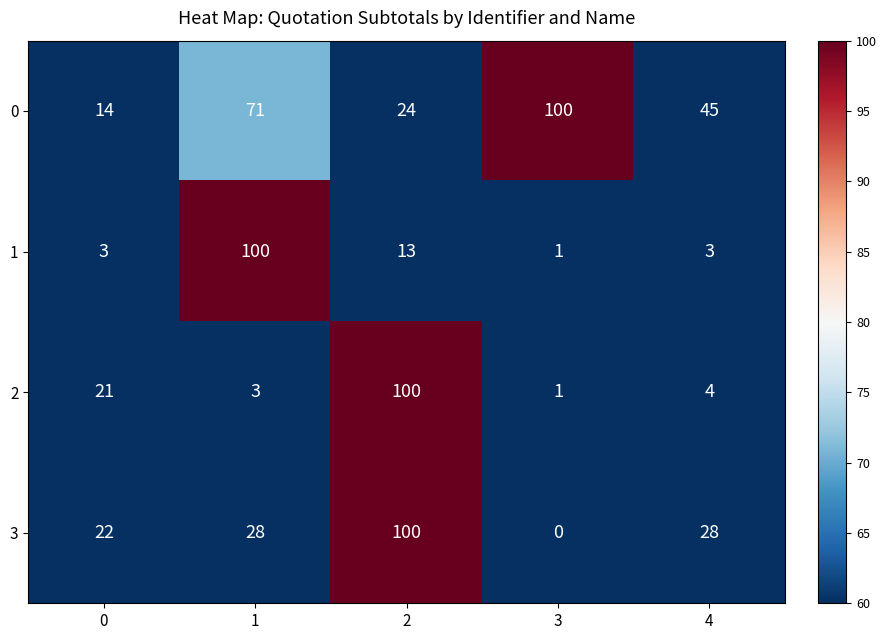

Which series changed the most between 1 and 2?

2